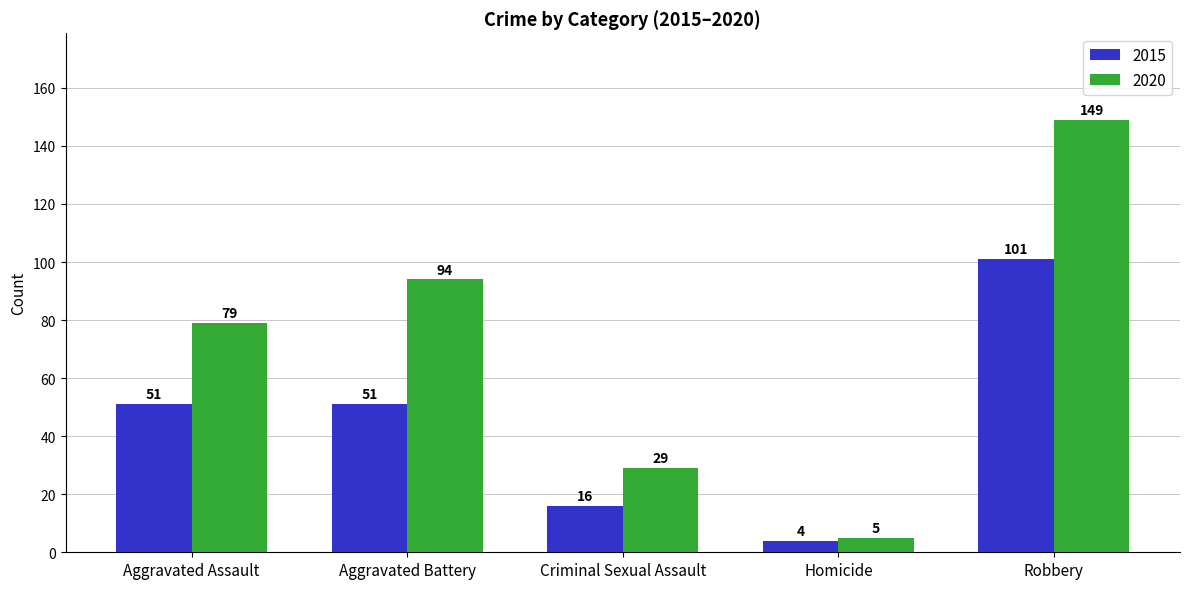

Rank the series at Aggravated Battery from lowest to highest value.

2015, 2020